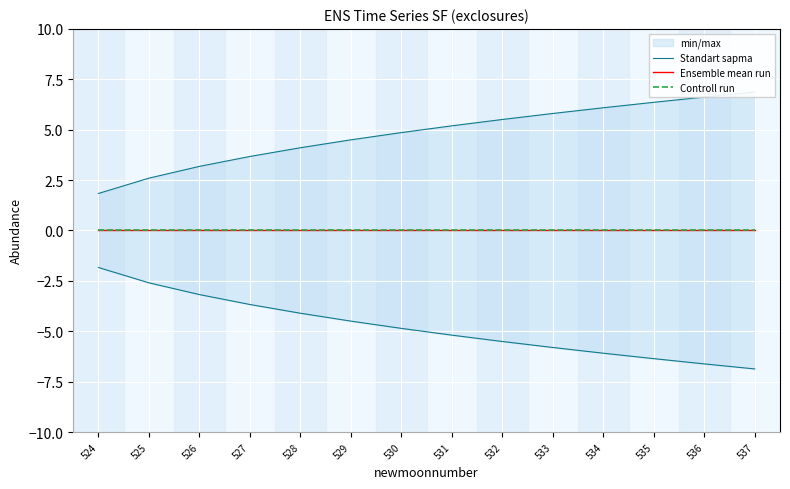

True or false: Standart sapma and Controll run cross at least once.

False